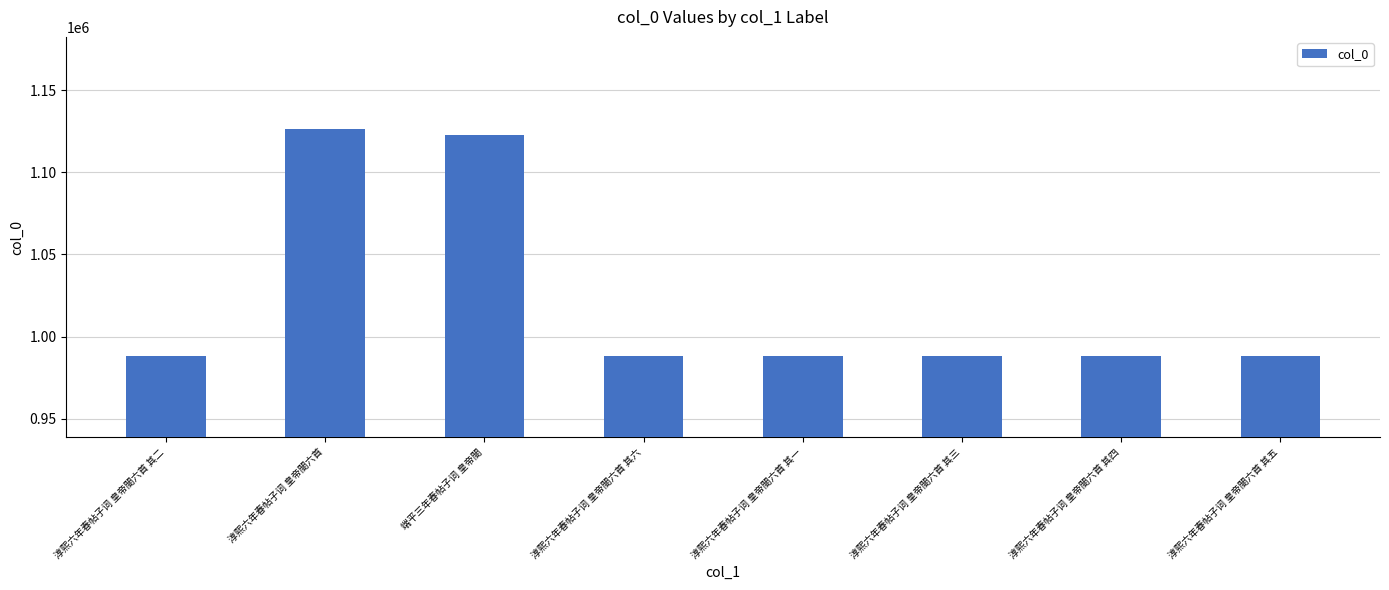

Where is the data nearest to the value 1057164?

端平三年春帖子词 皇帝閤